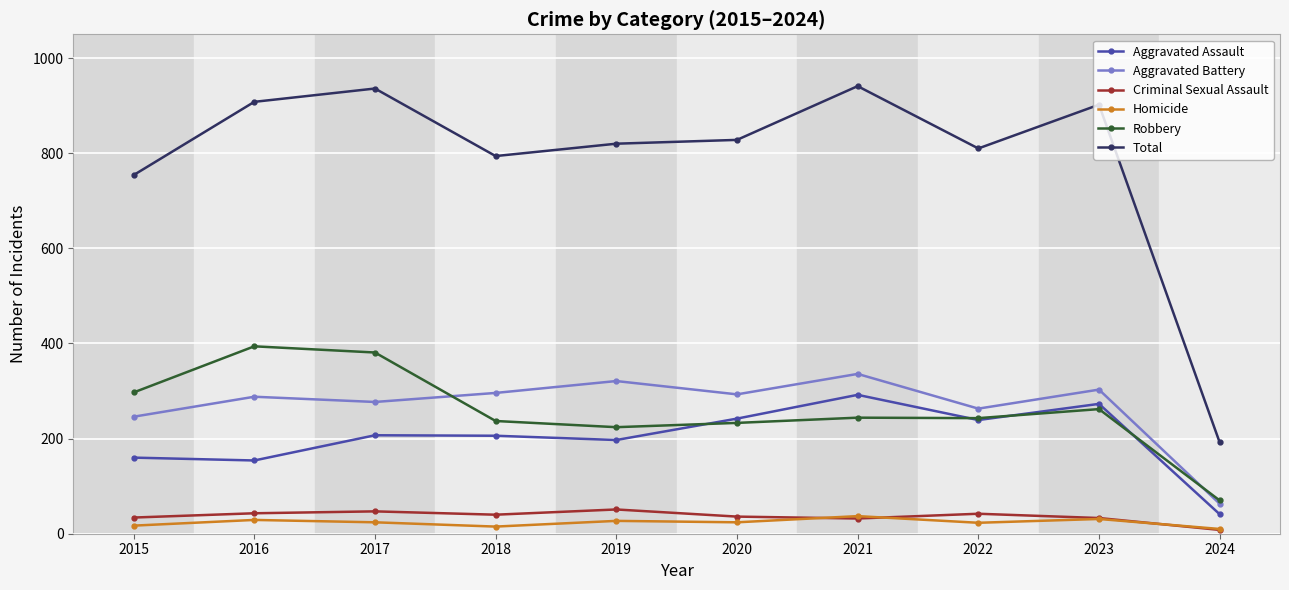

What is the total value across all series at 2017?

1872